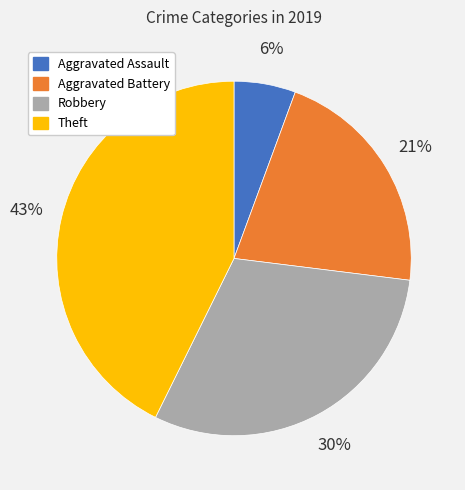

Is it true that Aggravated Battery is 10% of the pie?

False